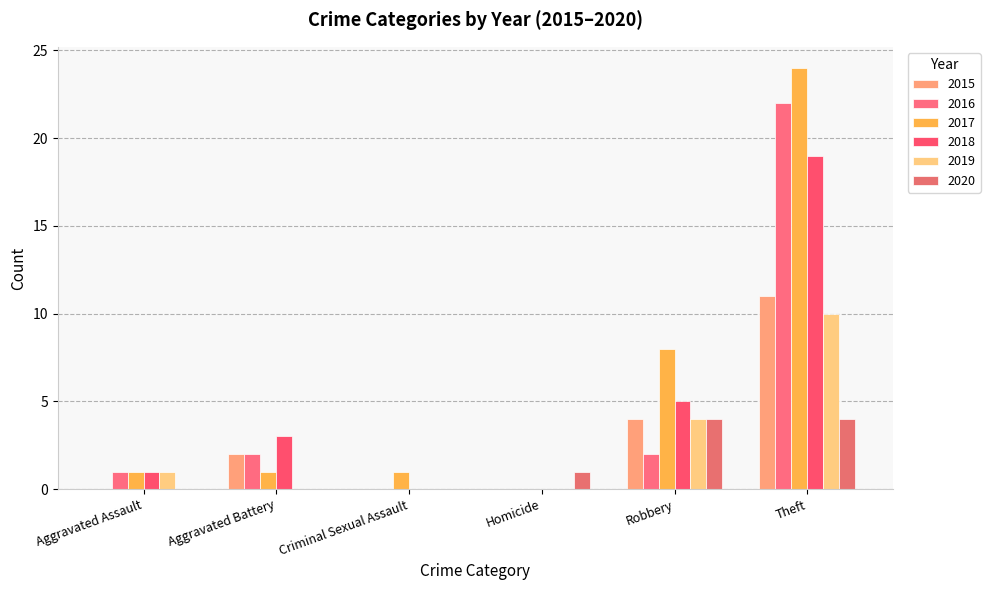

What is the difference between the maximum and minimum values in the 2015 series?

11